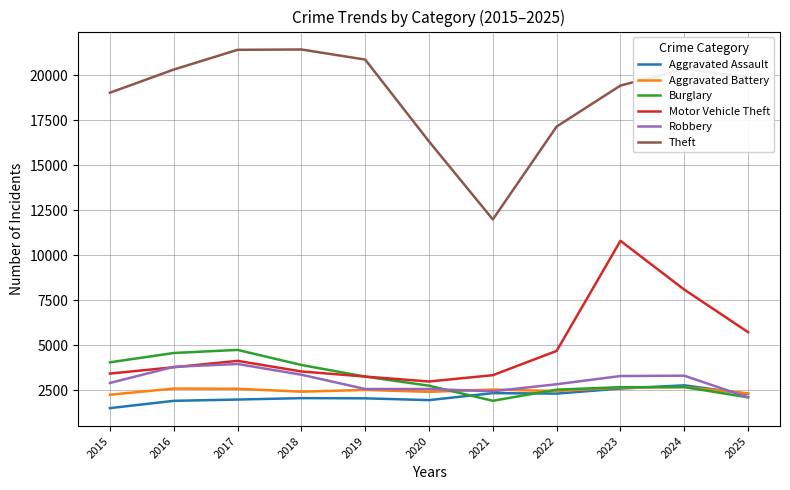

Is the value of Theft at 2021 greater than the value of Aggravated Battery at 2020?

Yes